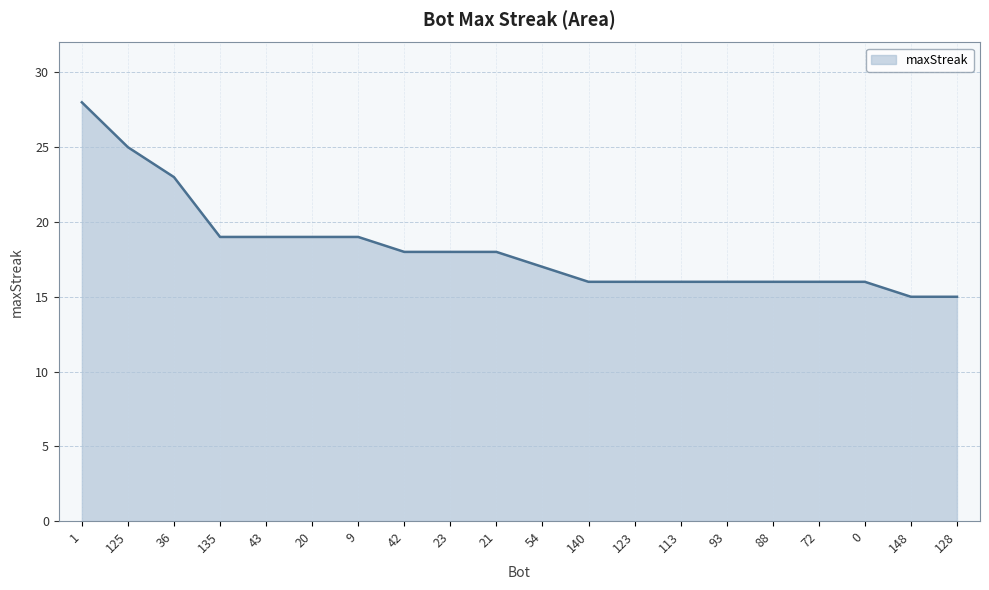

Reading left to right, extract all data points from this chart.

28	25	23	19	19	19	19	18	18	18	17	16	16	16	16	16	16	16	15	15